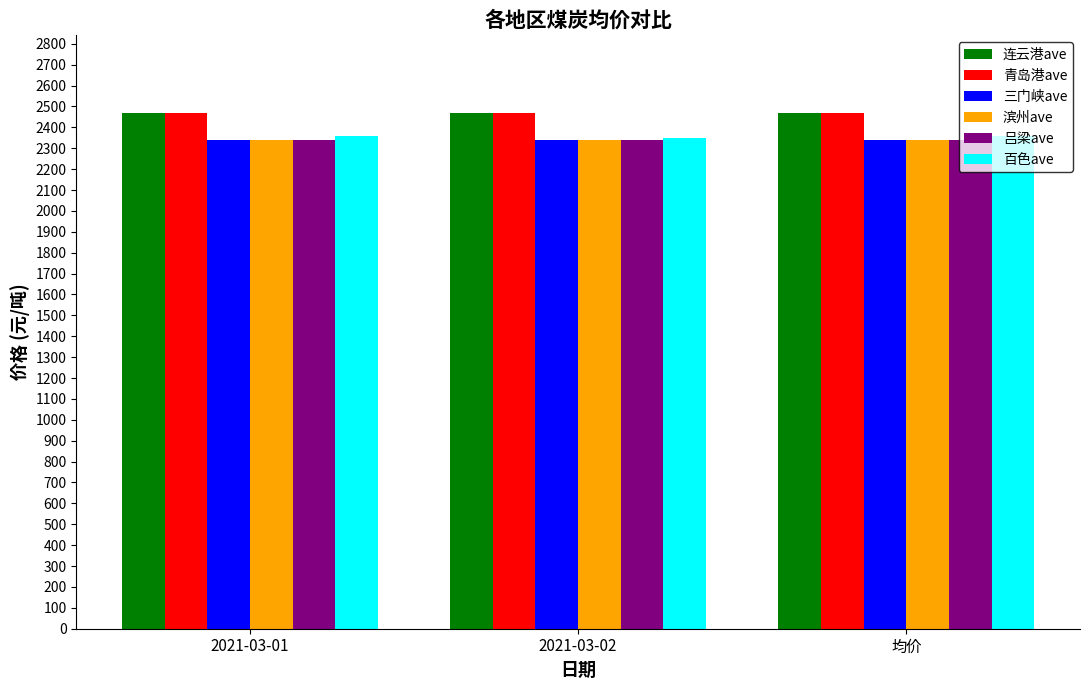

Read the 滨州ave value at 均价.

2340